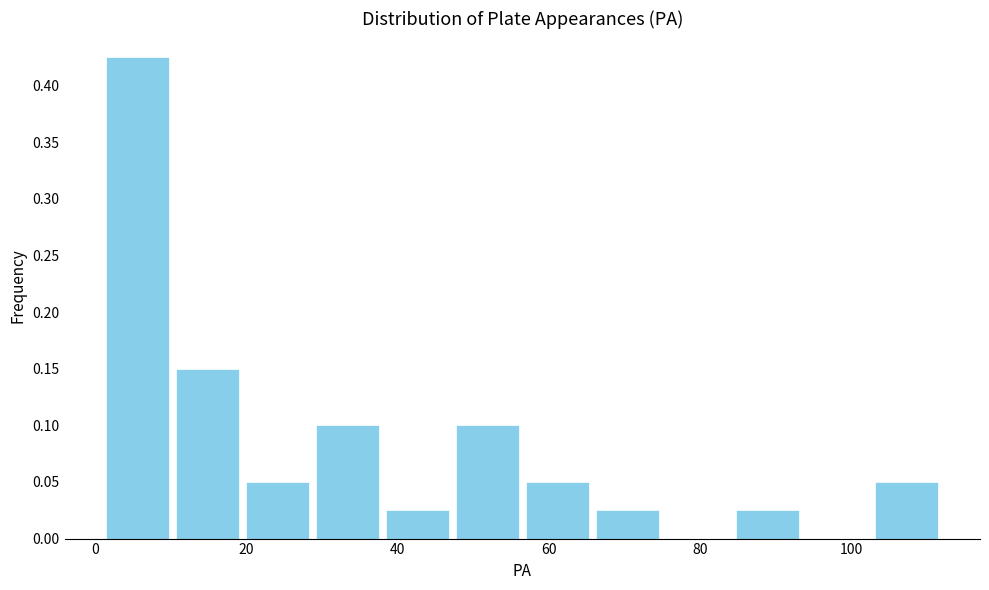

What is the height of the bar covering 56 to 66 on the x-axis? Neither the bar edges nor the heights are printed on the chart, so give them approximately, as read against the axes.

0.050